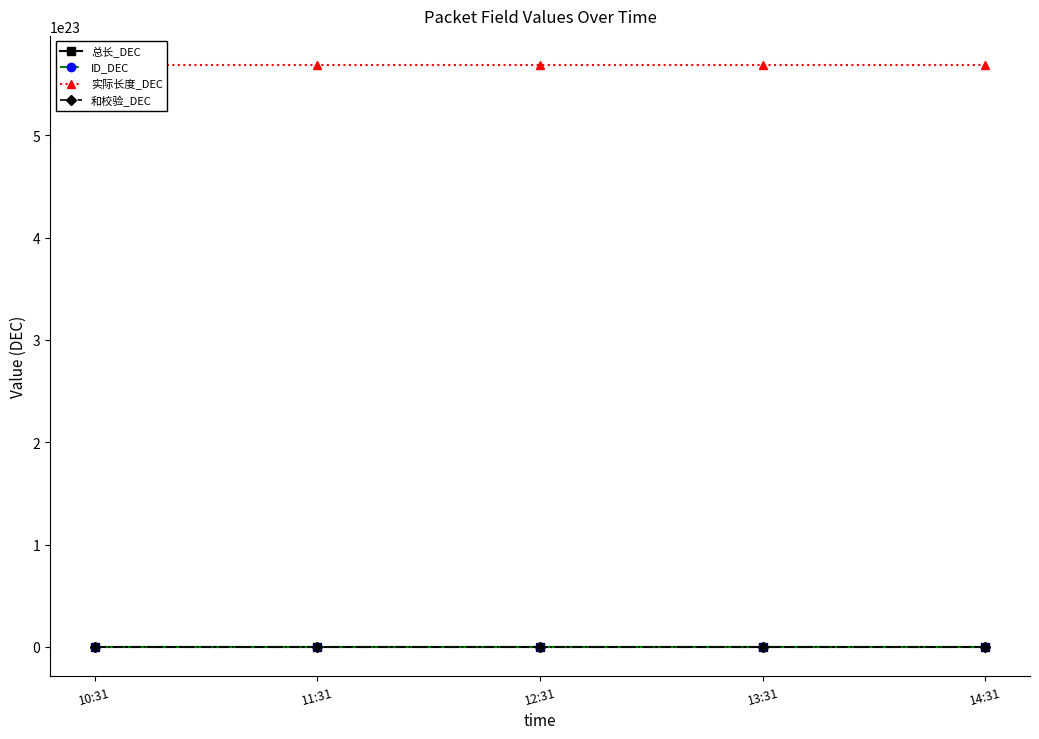

Which series has the widest spread of values?

总长_DEC